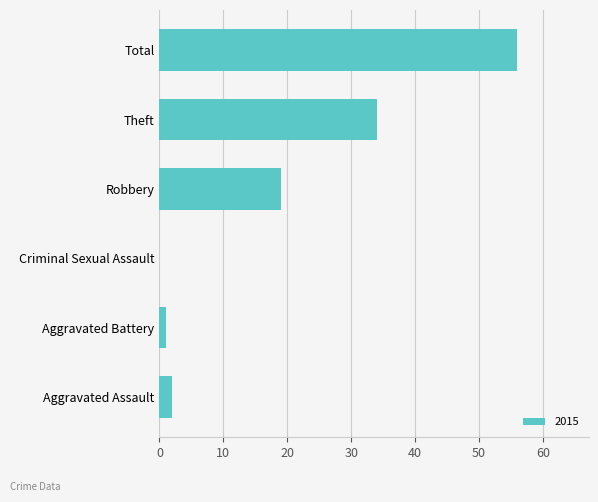

What is the sum of the values at Aggravated Assault and Robbery?

21